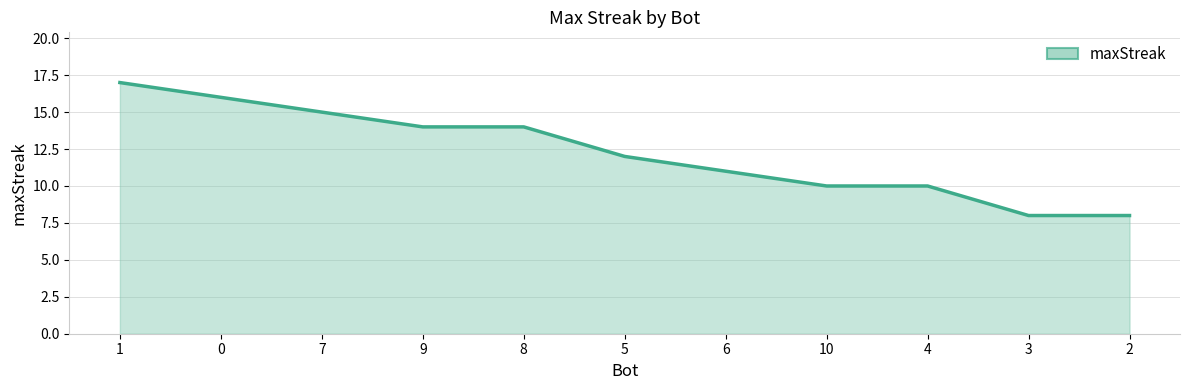

Does the chart display data point markers on the line(s)?

No